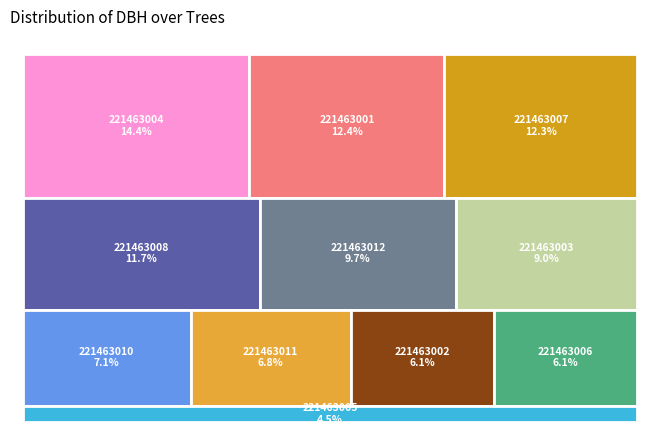

Which has a higher value, 221463004 or 221463011?

221463004